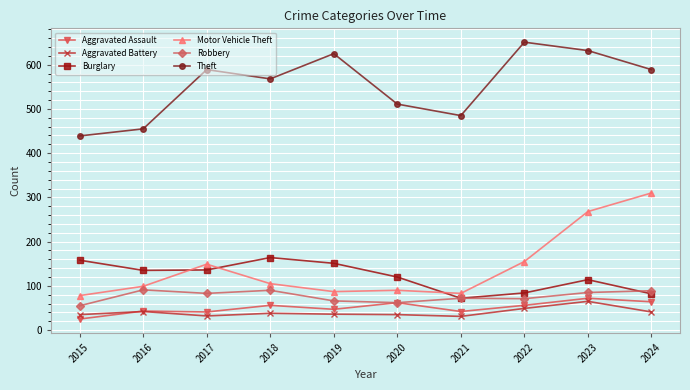

At how many categories does at least one series exceed 288?

10